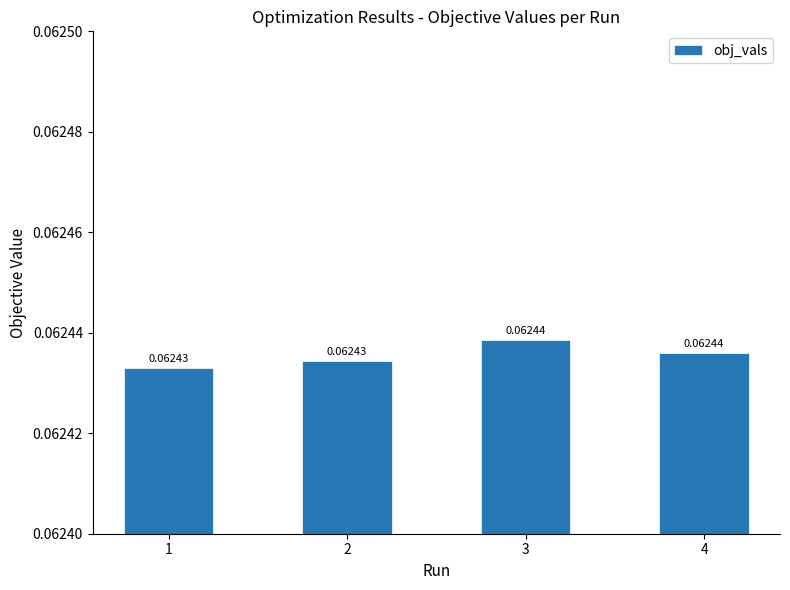

Between 4 and 2, which is larger?

4